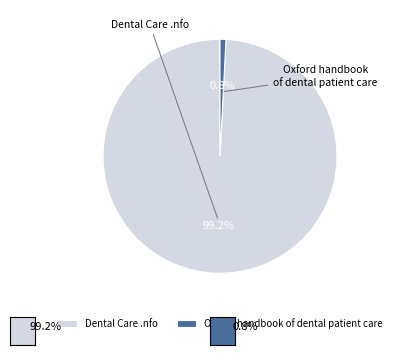

The Dental Care .nfo slice represents 89% of the pie. True or false?

False